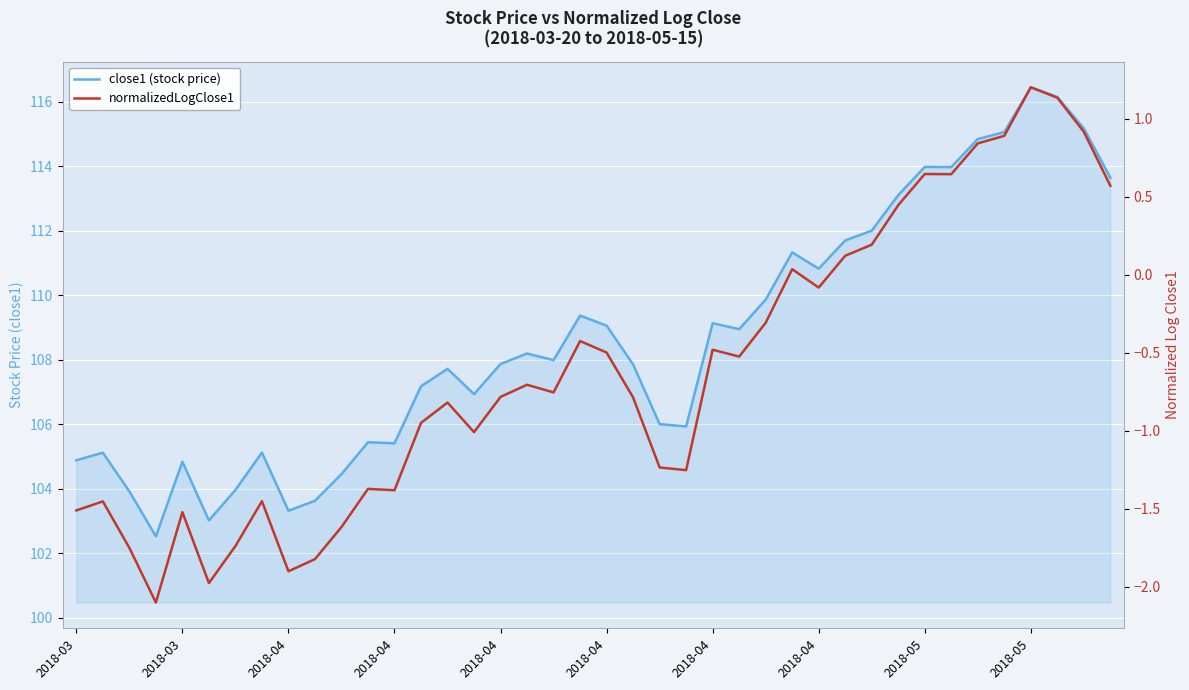

What is the difference between the second highest and minimum values in the close1 (stock price) series?

13.6